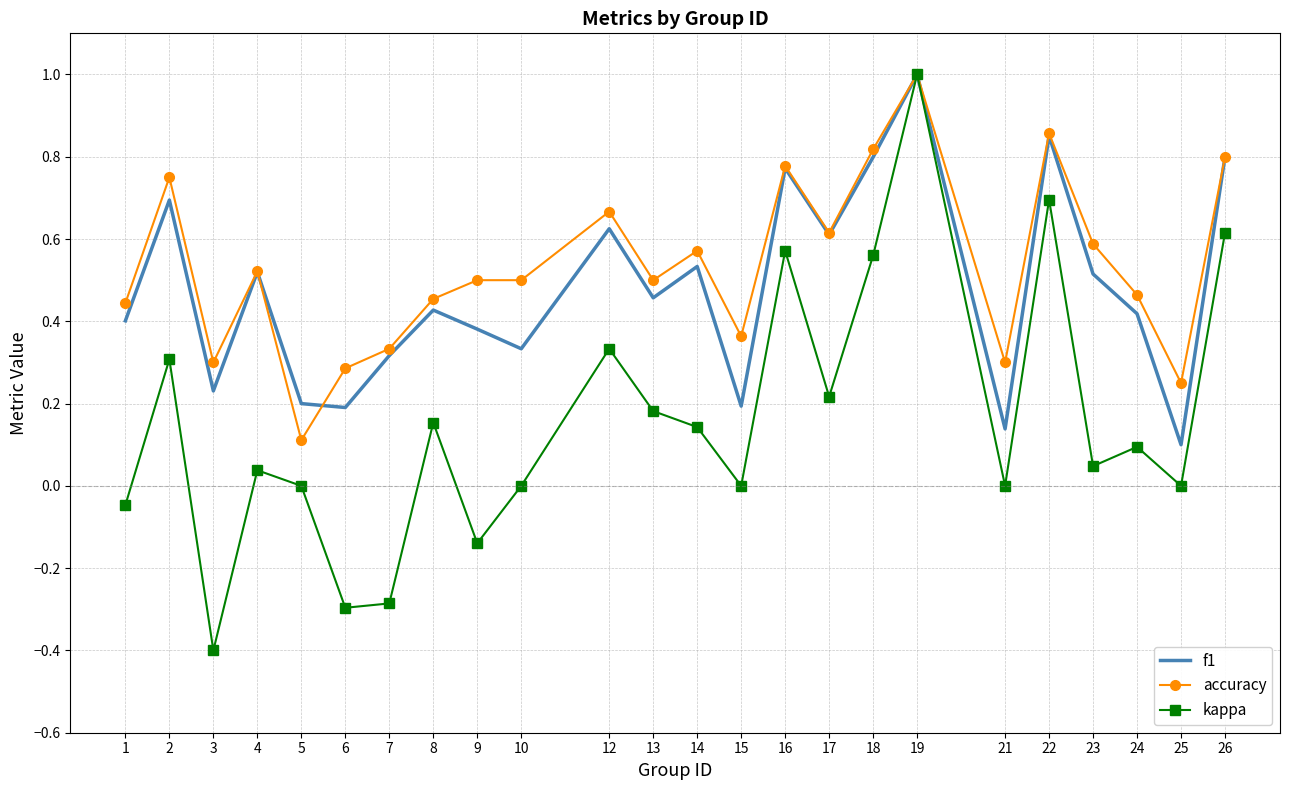

At which label does accuracy reach its peak?

19